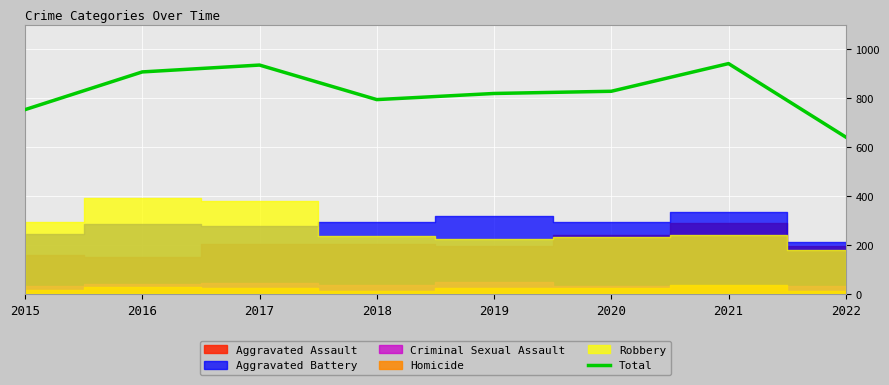

List the labels in order of value, smallest first.

2022, 2015, 2018, 2019, 2020, 2016, 2017, 2021